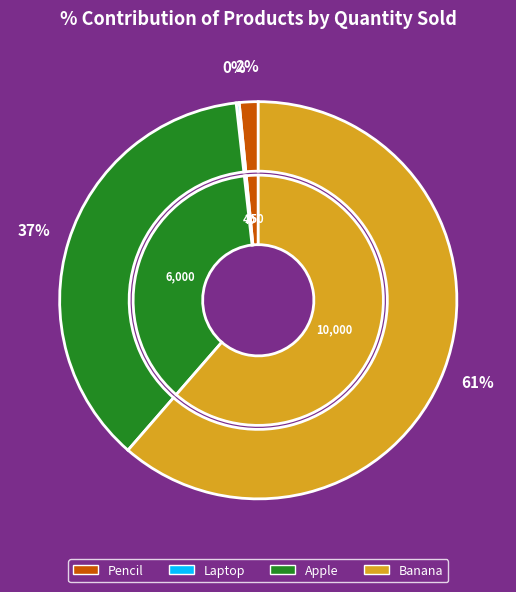

Between Apple and Banana, which is larger?

Banana